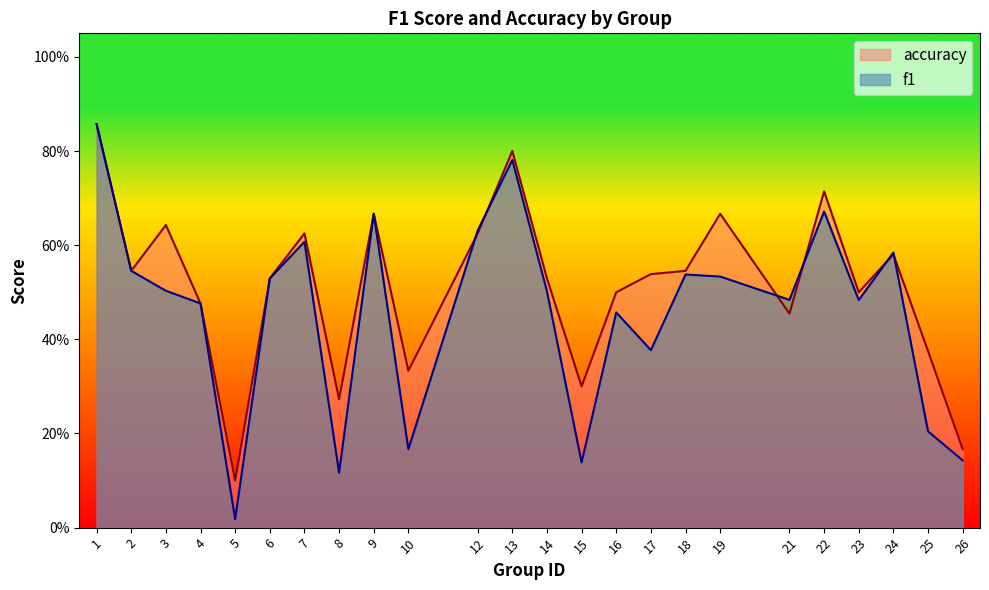

At which category is the sum across all series the highest?

1